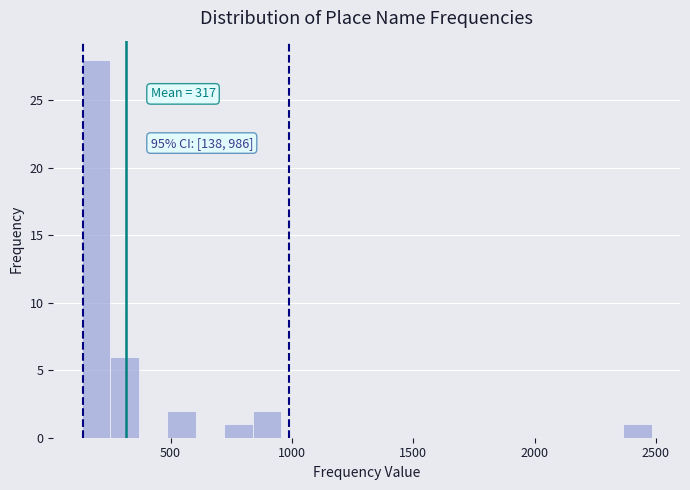

Around what value on the x-axis is the tallest bar? Give the approximate position of its centre, as read against the axis.

200